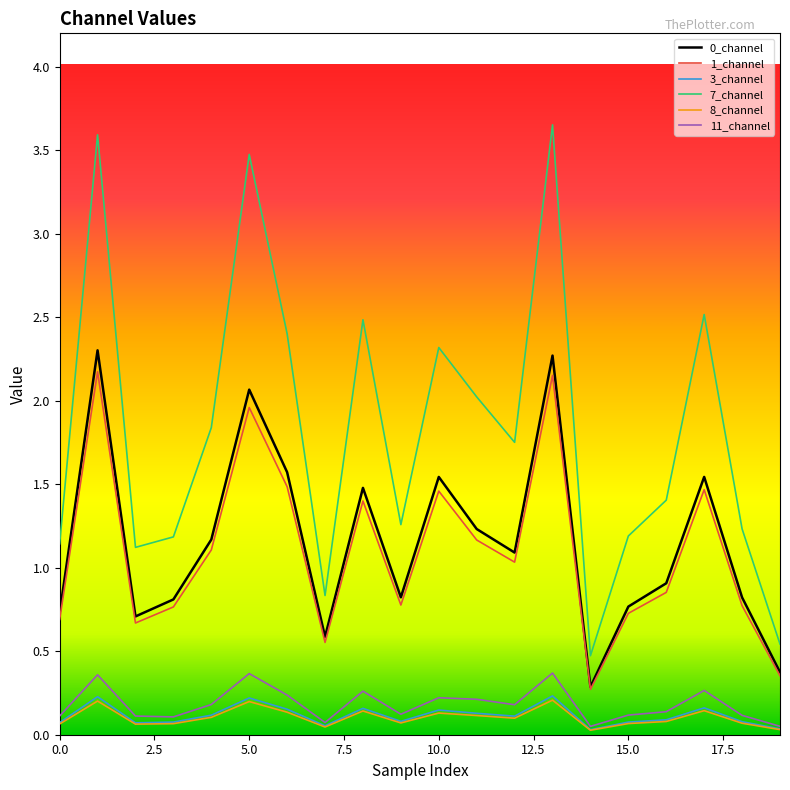

Does the chart have visible grid lines?

No